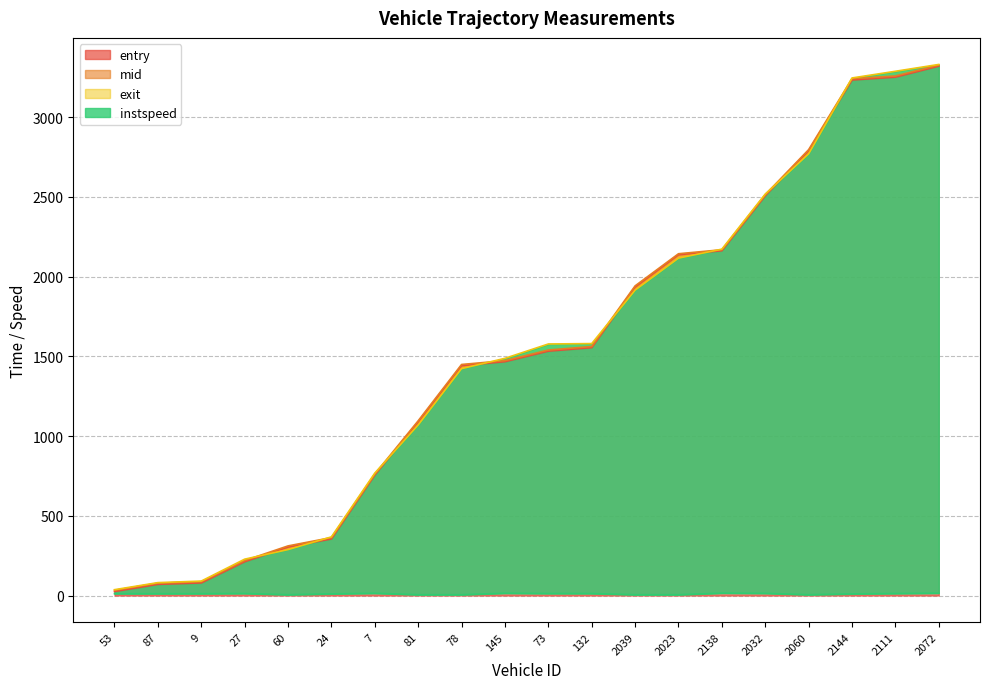

At how many categories does at least one series exceed 685?

14